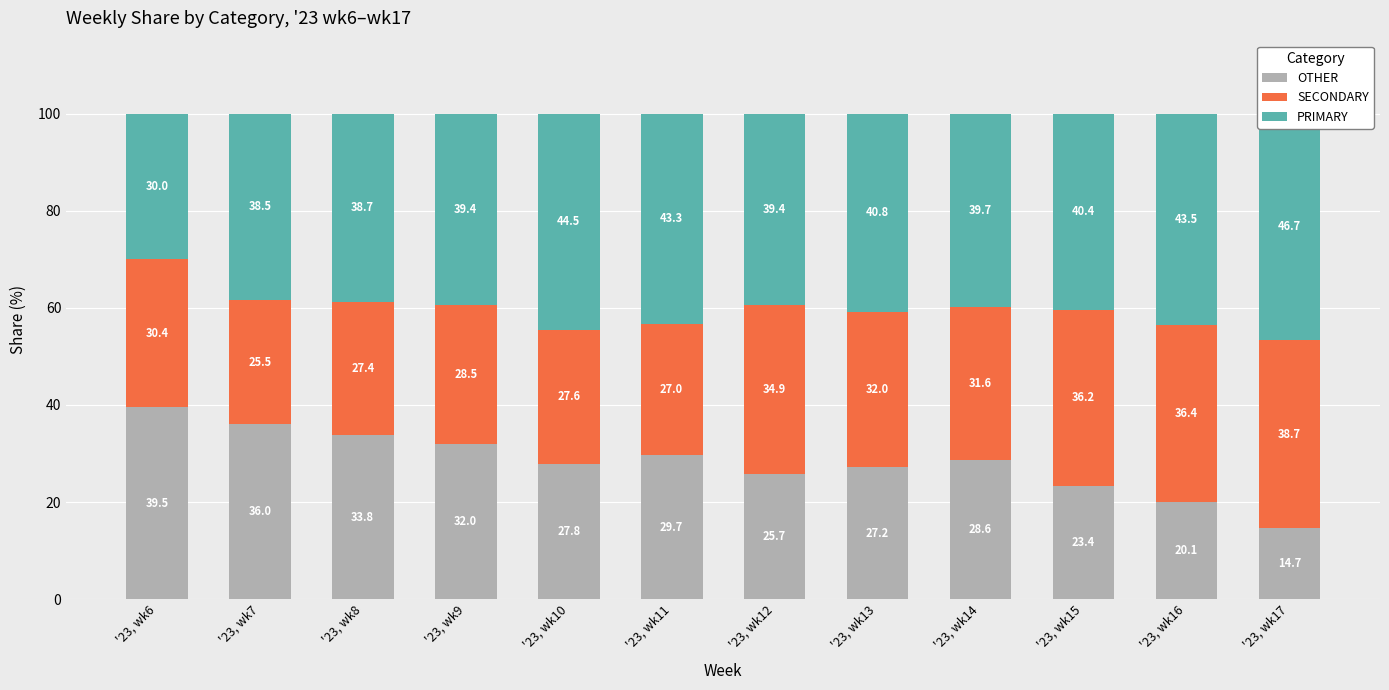

What is the sum of all SECONDARY values?

376.4